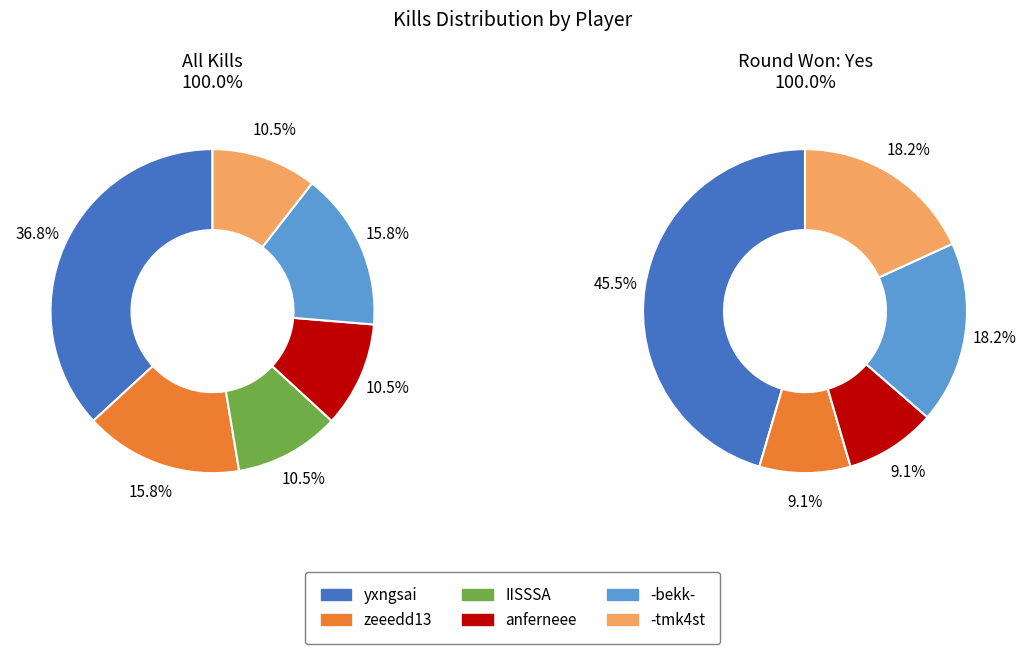

How many segments does this pie chart have?

6